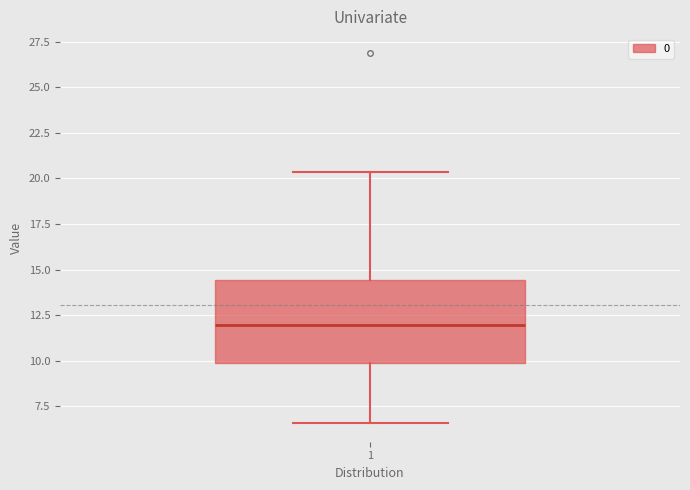

Where is the lower edge of the box at x = 1 on the y-axis? The values are not printed on the chart, so give them approximately, as read against the axis.

10.0